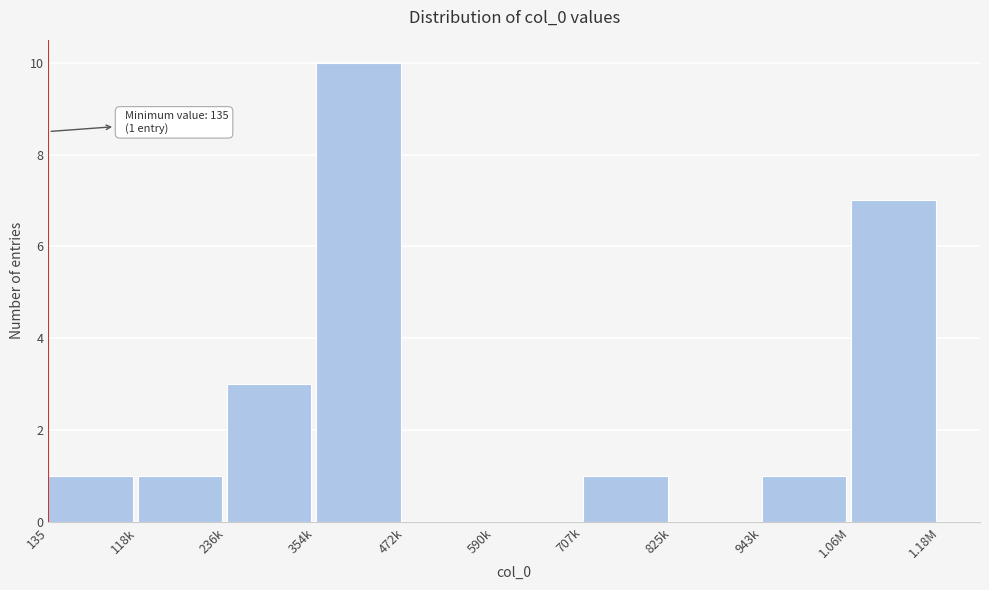

Reading left to right, transcribe all the data shown in this chart.

135=1	118k=1	236k=3	354k=10	472k=0	590k=0	707k=1	825k=0	943k=1	1.06M=7